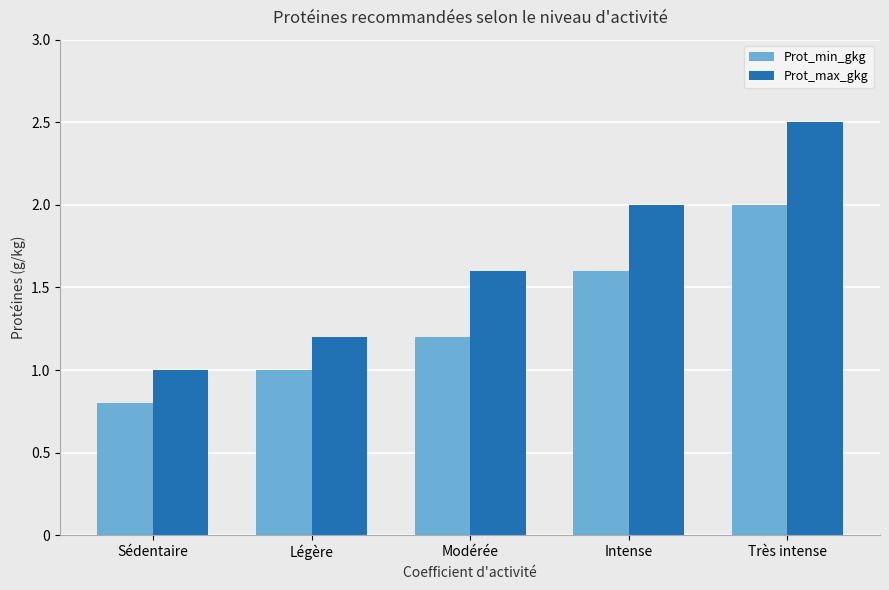

At which category is the sum across all series the highest?

Très intense